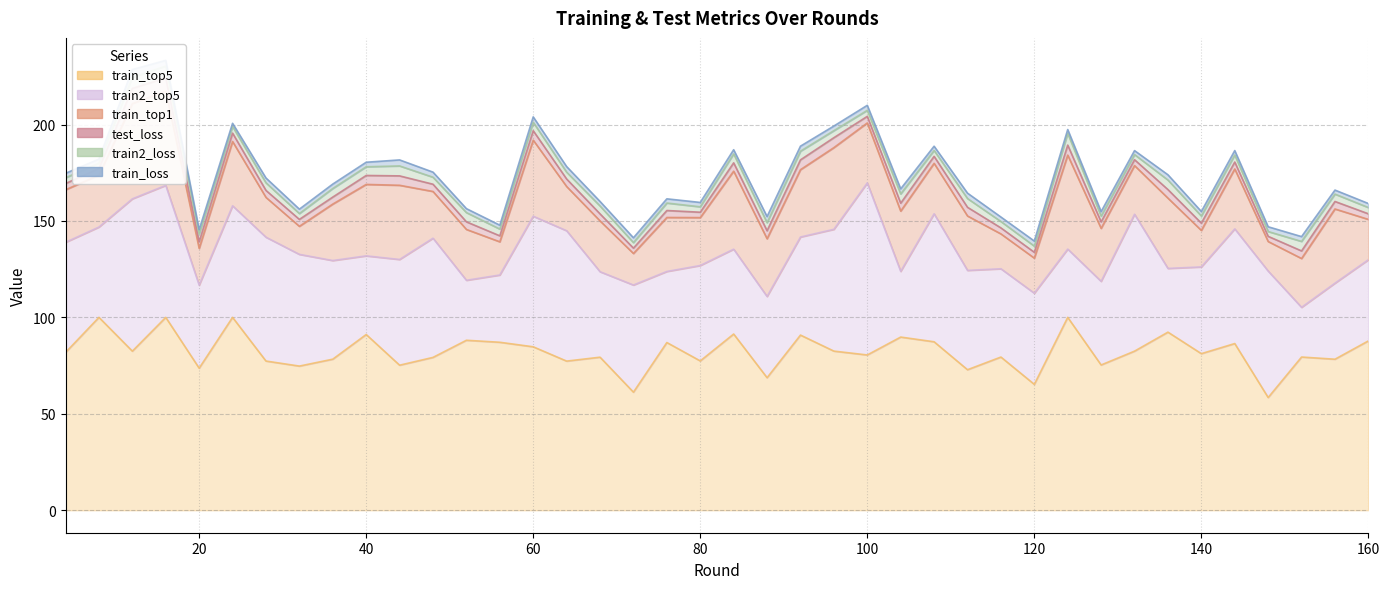

Which series has the widest spread of values?

train2_top5